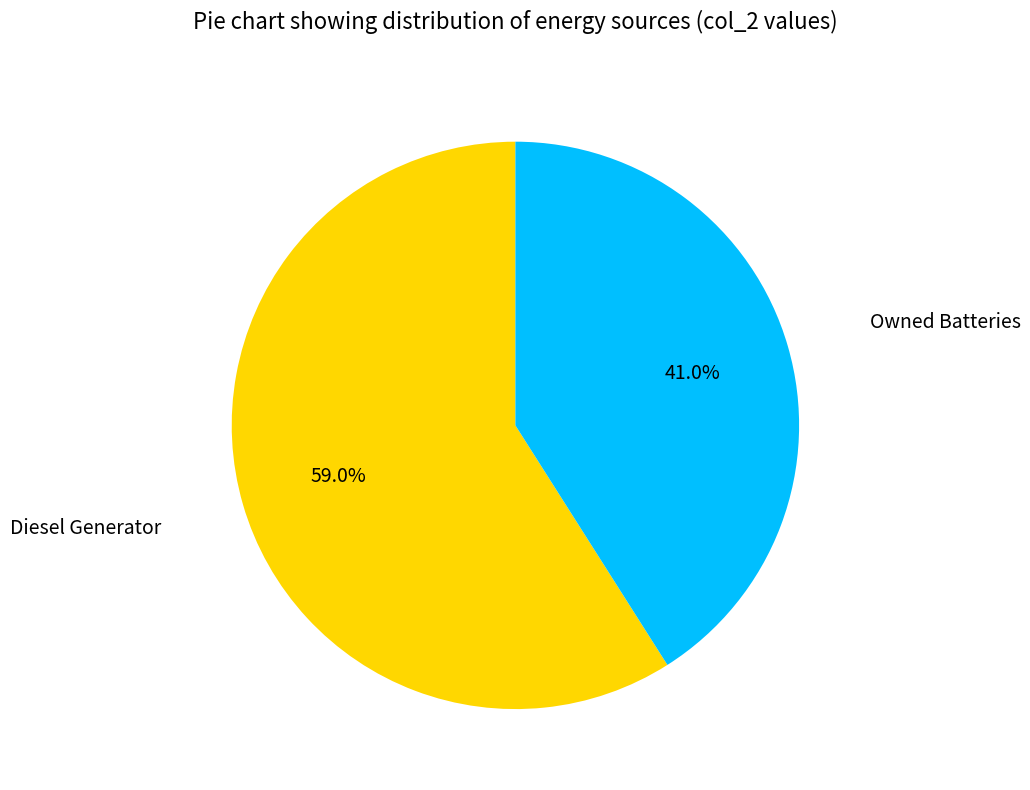

Does any single category account for the majority?

Yes